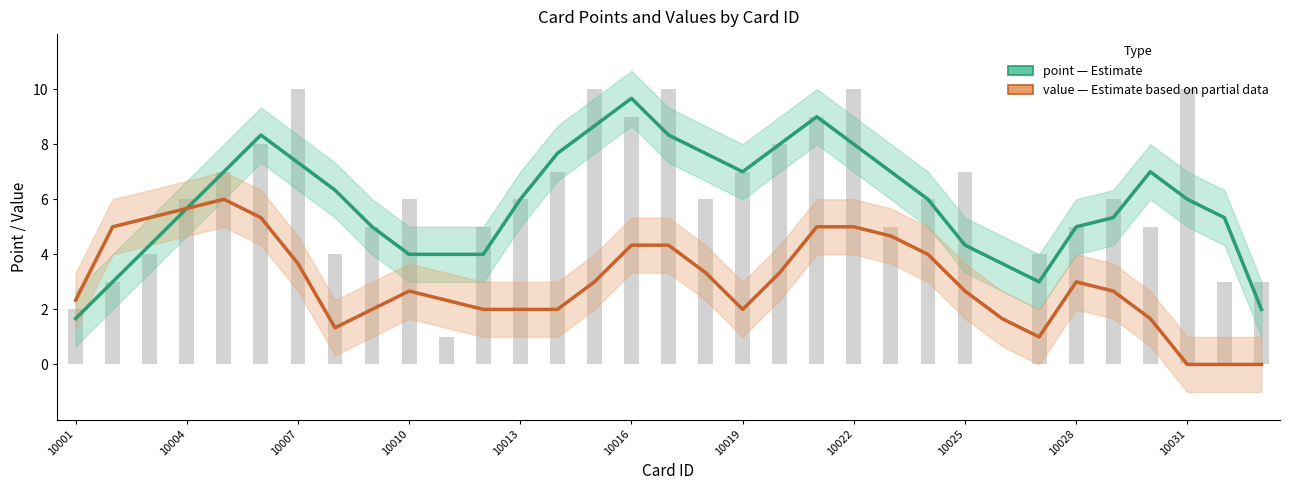

The value (Estimate based on partial data) series shows 4.0 at 23. True or false?

True